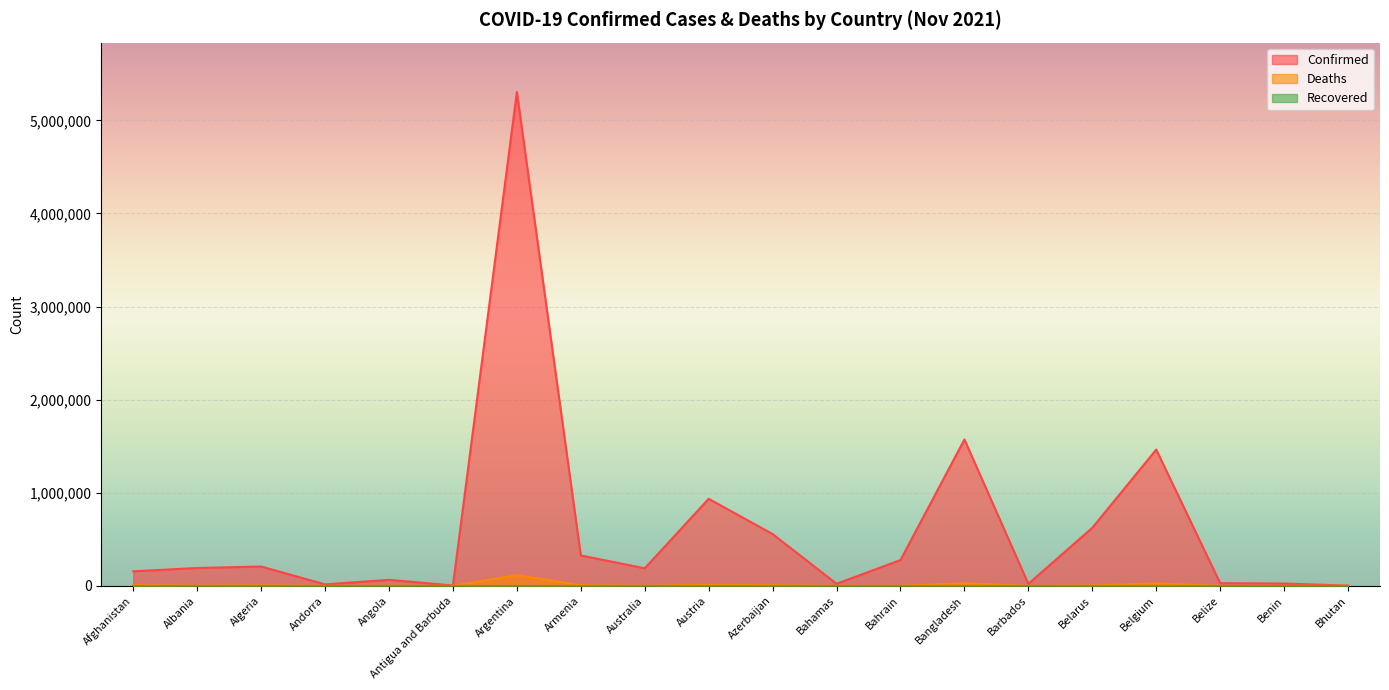

The value of Confirmed at Armenia is 543566. True or false?

False